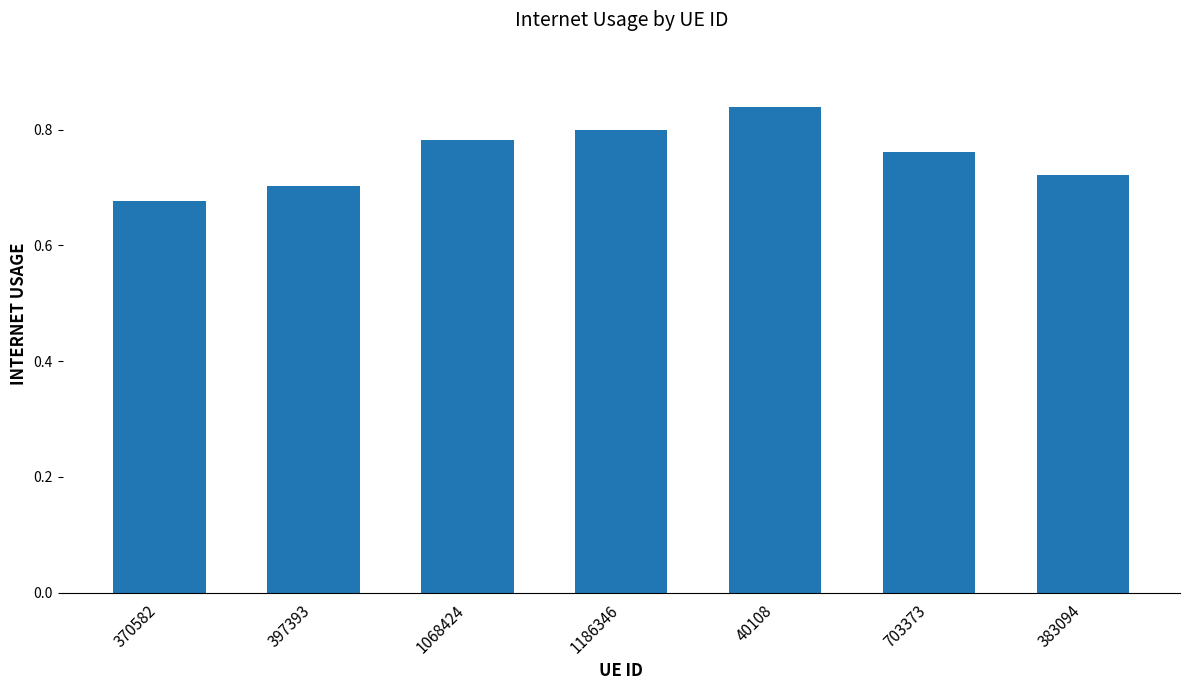

Is it true that the value at 383094 is 1.0?

False